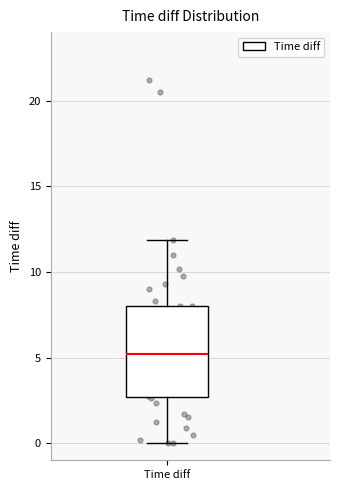

Where does the upper whisker of the box for Time diff end on the y-axis? The values are not printed on the chart, so give them approximately, as read against the axis.

12.0